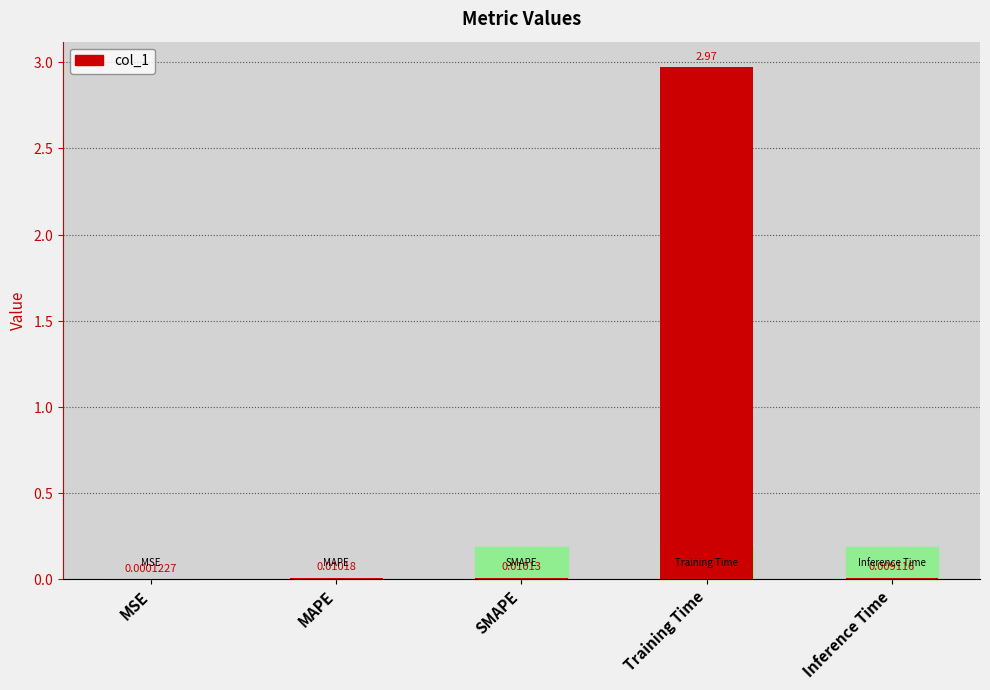

At which label is the value closest to 1?

MAPE